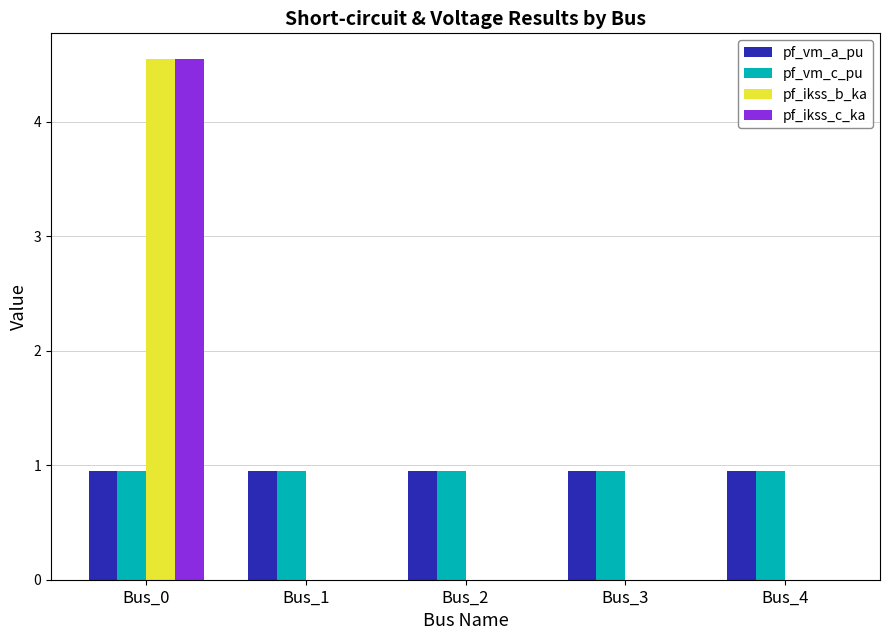

What is the total value across all series at Bus_3?

1.9